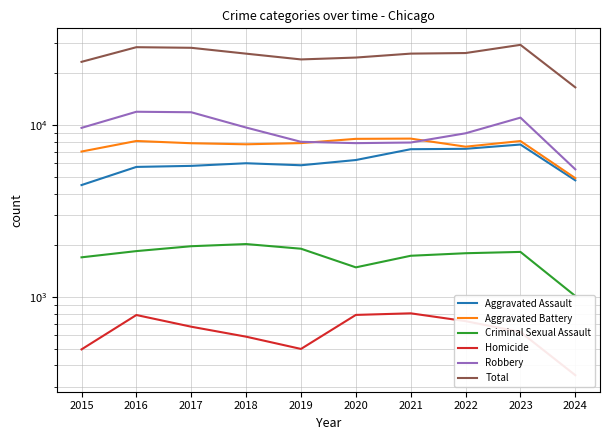

The value of Criminal Sexual Assault at 2023 is 1830. True or false?

True